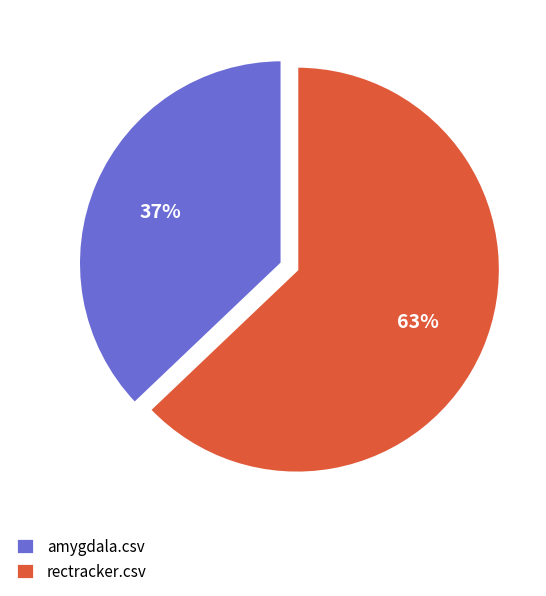

The rectracker.csv slice represents 63% of the pie. True or false?

True